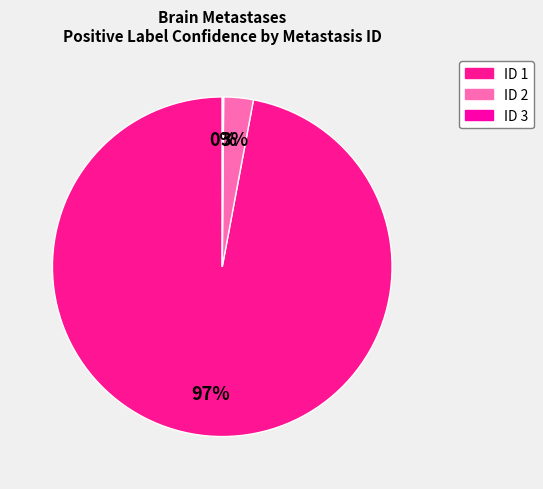

How many slices are in this pie chart?

3